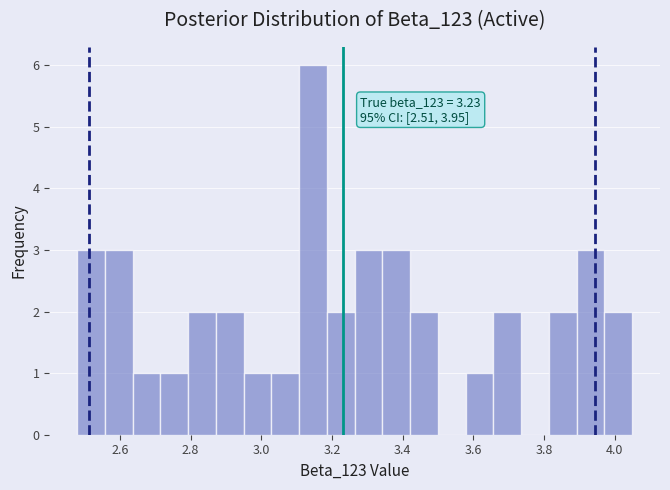

Around what value on the x-axis is the tallest bar? Give the approximate position of its centre, as read against the axis.

3.14